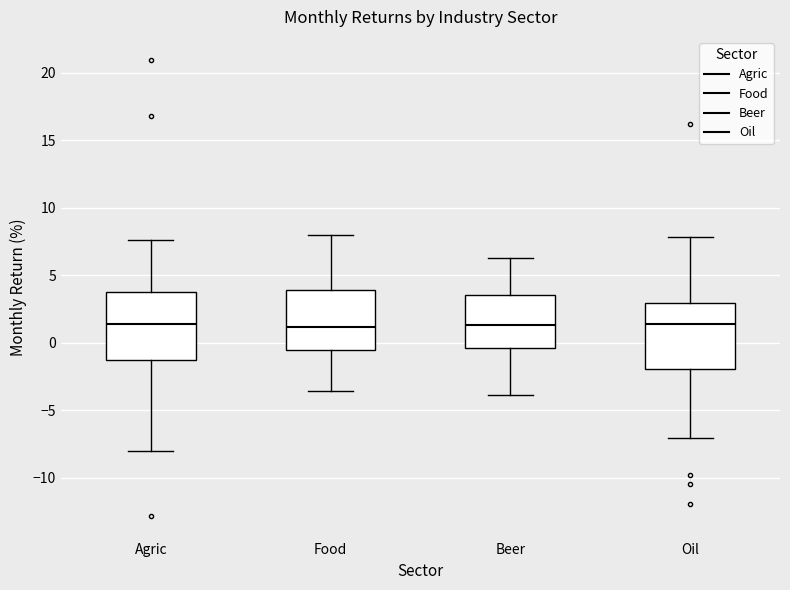

Reading left to right, read every box against the y-axis: the position of its median line, the range the box covers, and the ends of its whiskers. The values are not printed on the chart, so give them approximately, as read against the axis.

Agric: median 1.5, box -1.5 to 3.5, whiskers -8.0 to 7.5
Food: median 1.0, box -0.5 to 4.0, whiskers -3.5 to 8.0
Beer: median 1.5, box -0.5 to 3.5, whiskers -4.0 to 6.5
Oil: median 1.5, box -2.0 to 3.0, whiskers -7.0 to 8.0